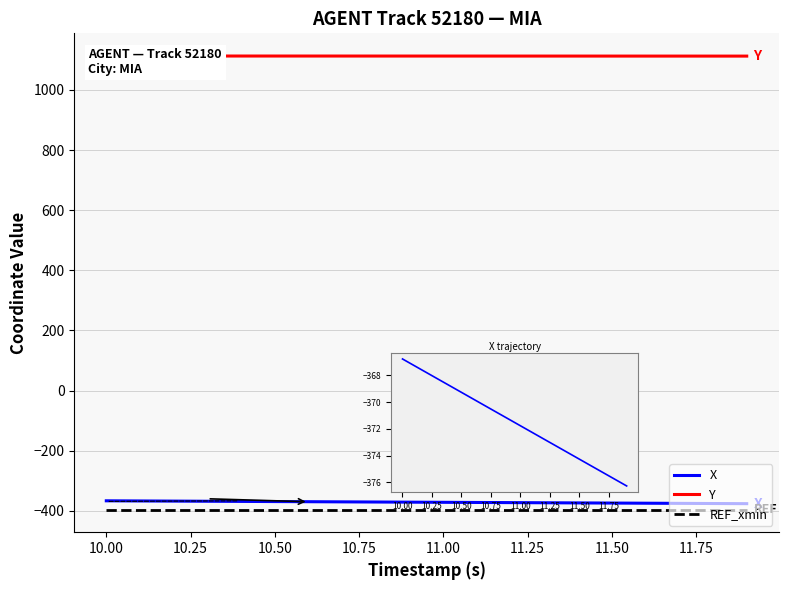

At 17, list the series in order from largest to smallest.

Y, X, REF_xmin